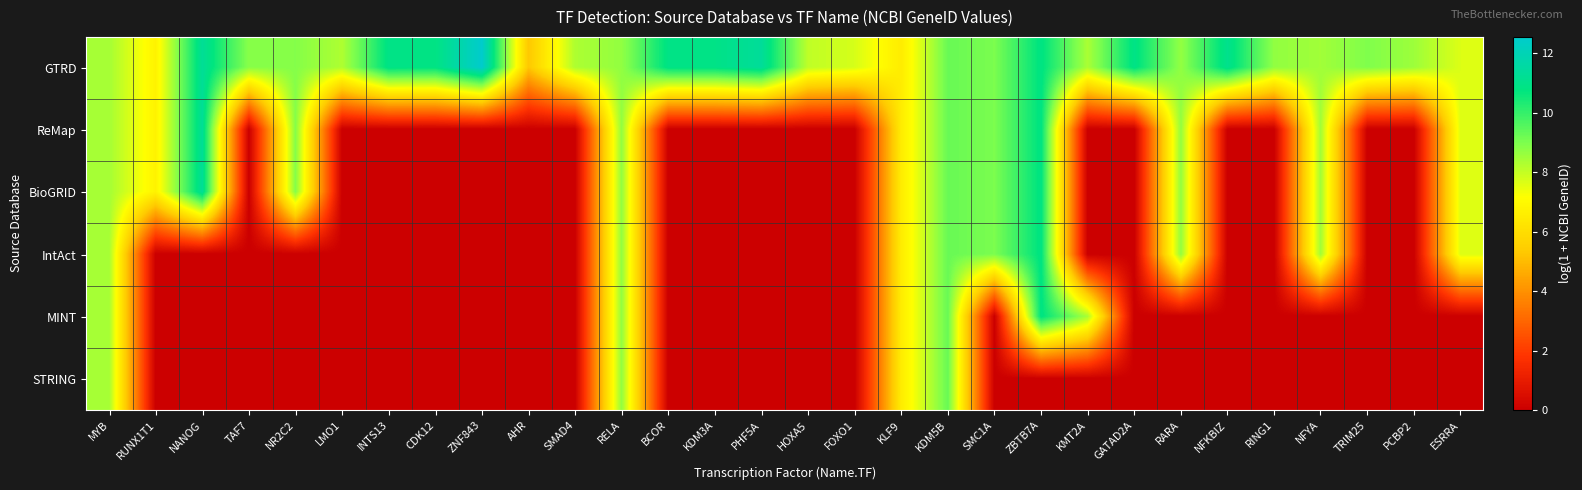

Count the number of data series in this chart.

6